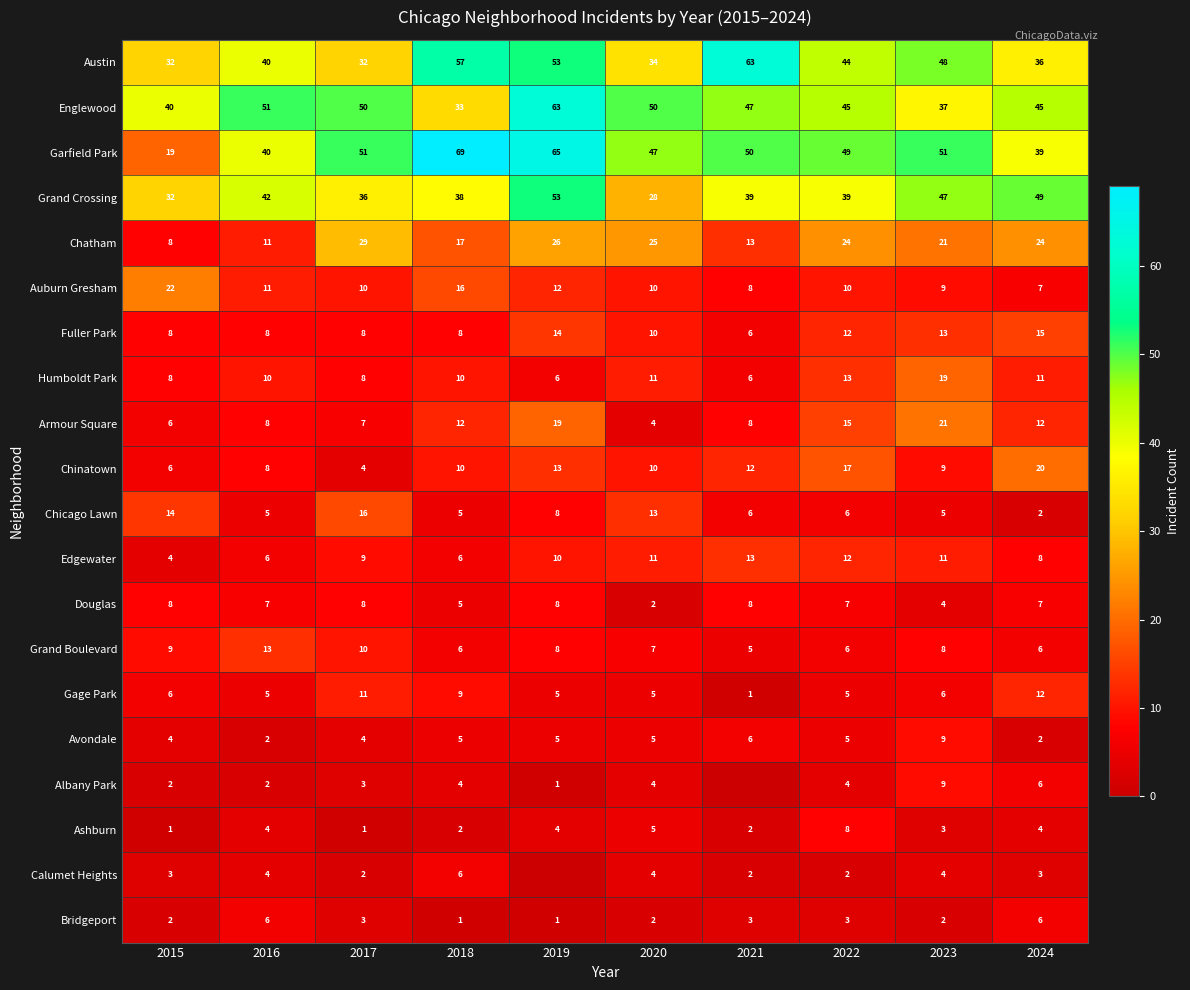

What is the difference between the maximum and second lowest values in the Albany Park series?

8